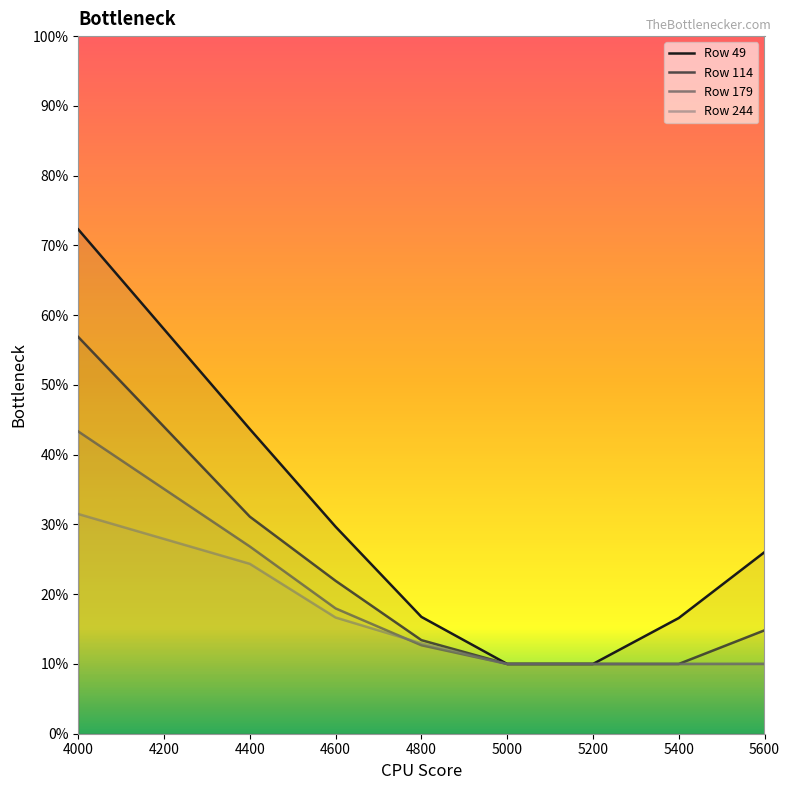

True or false: Row 49 and Row 244 cross at least once.

False